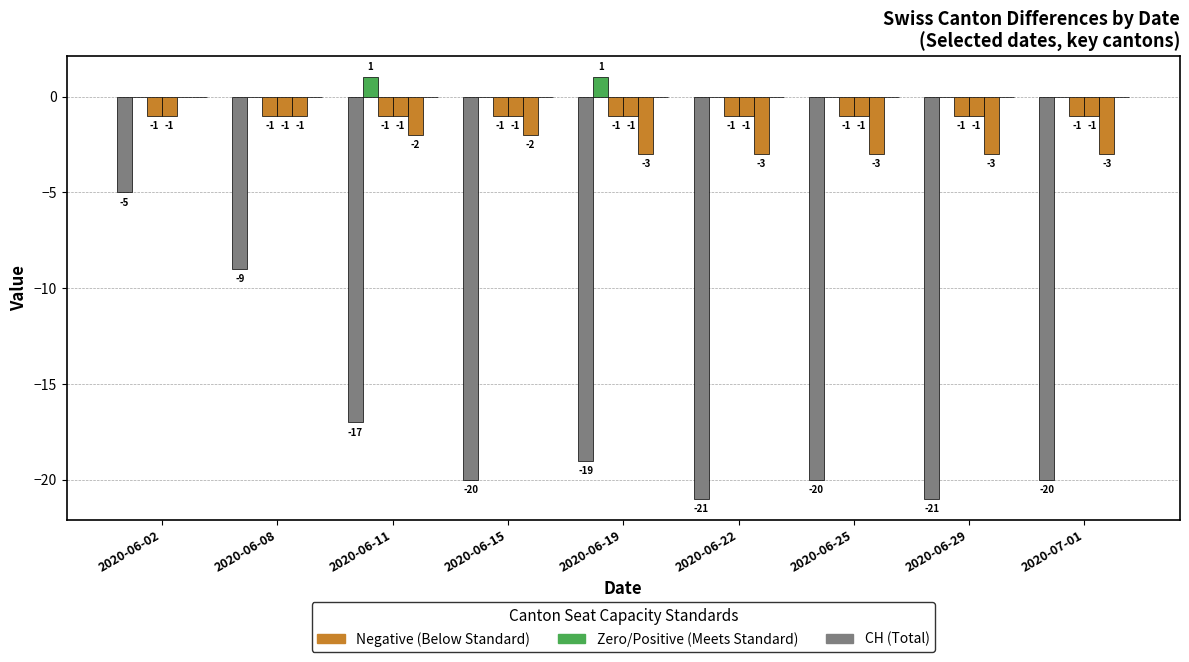

At which category is the sum across all series the highest?

2020-06-02